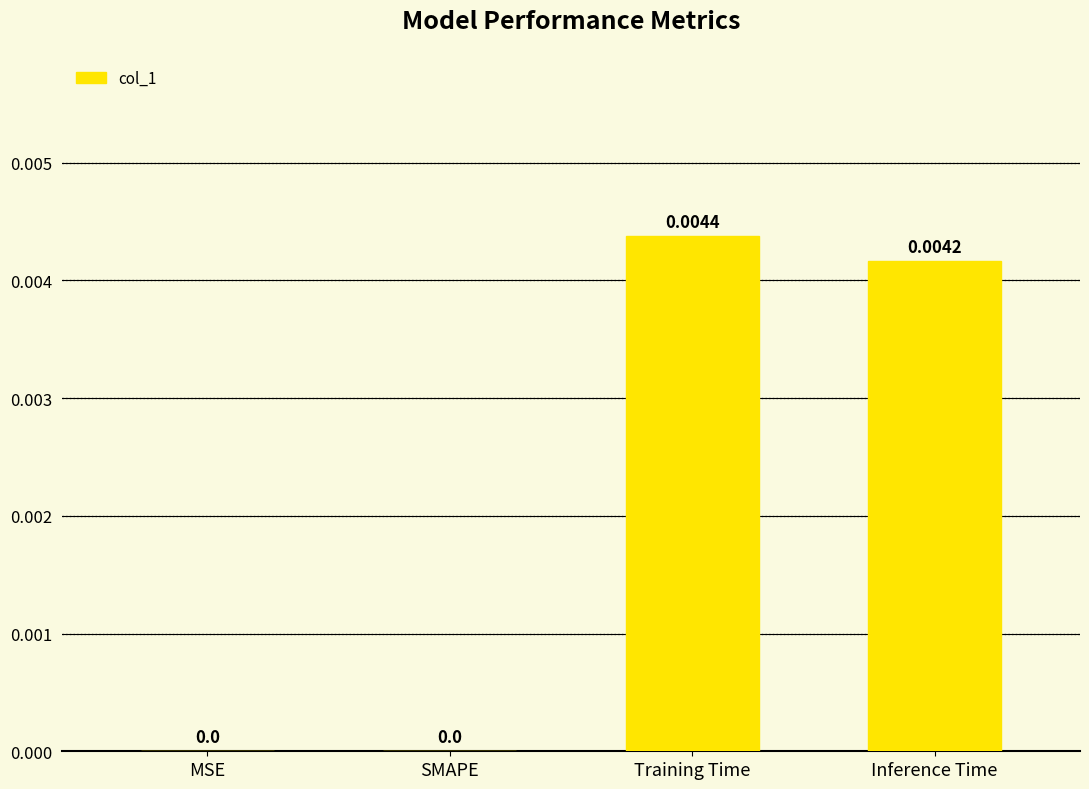

Which category has the highest value across all series?

Training Time